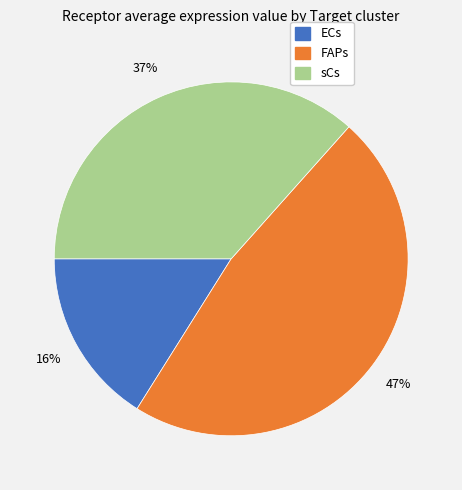

To the nearest percent, what is the difference between the ECs and FAPs slice percentages?

31%